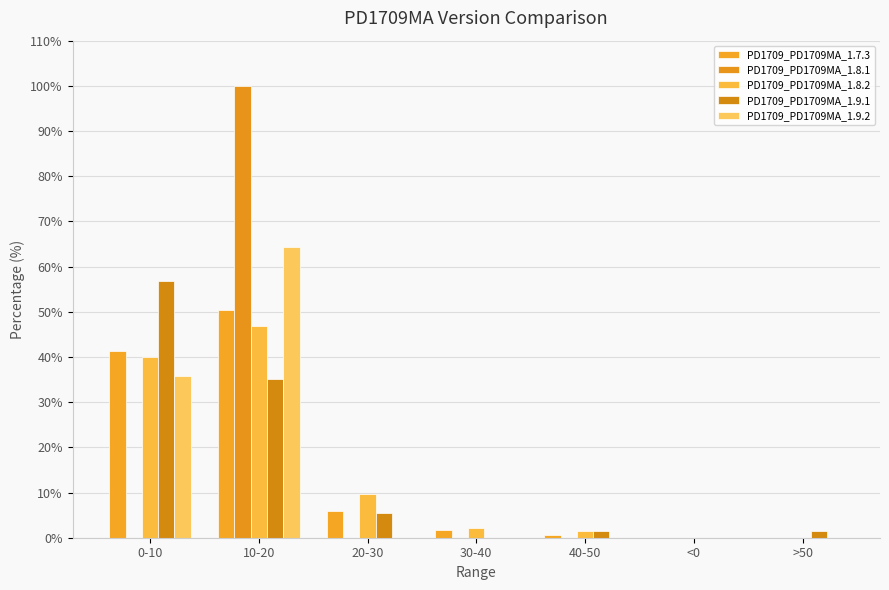

How many groups of bars are there?

7